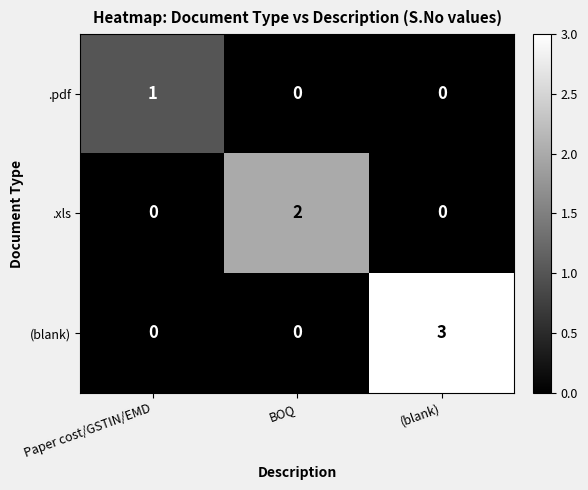

Is it true that .xls equals 0 at (blank)?

True